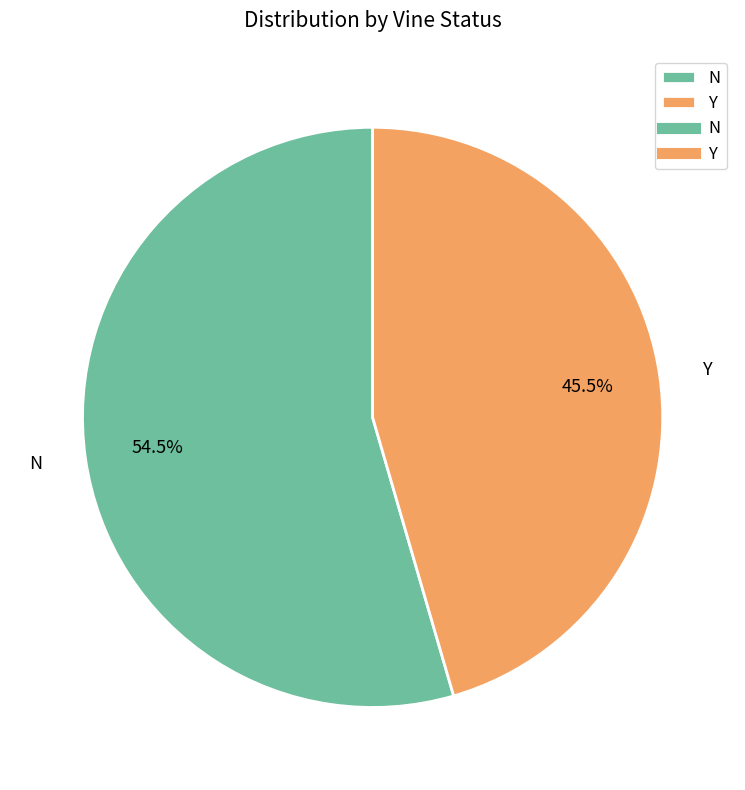

Which category has the biggest portion of the pie?

N